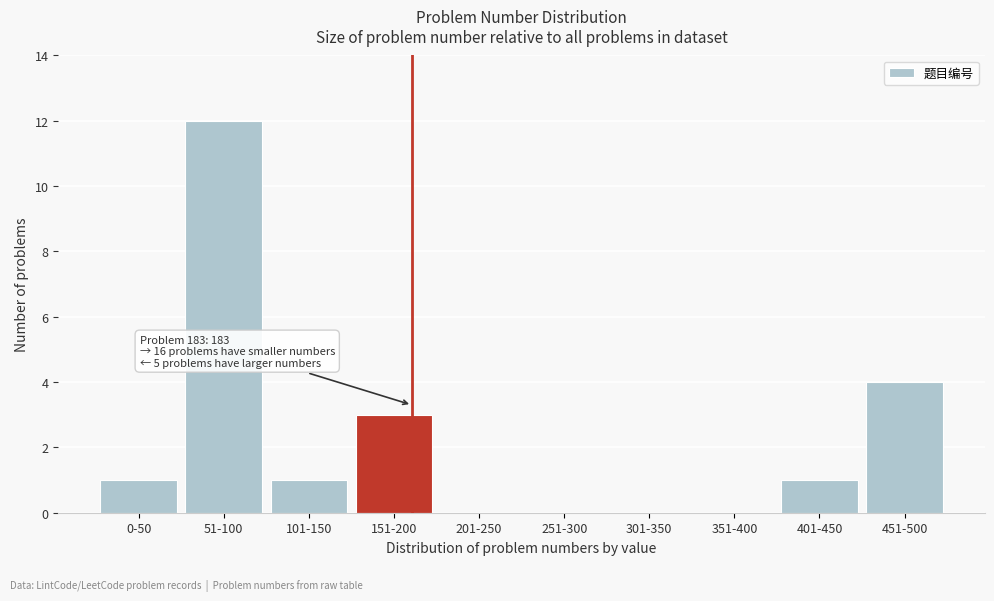

Reading right to left, what are all the values shown in this chart?

451-500=4	401-450=1	351-400=0	301-350=0	251-300=0	201-250=0	151-200=3	101-150=1	51-100=12	0-50=1